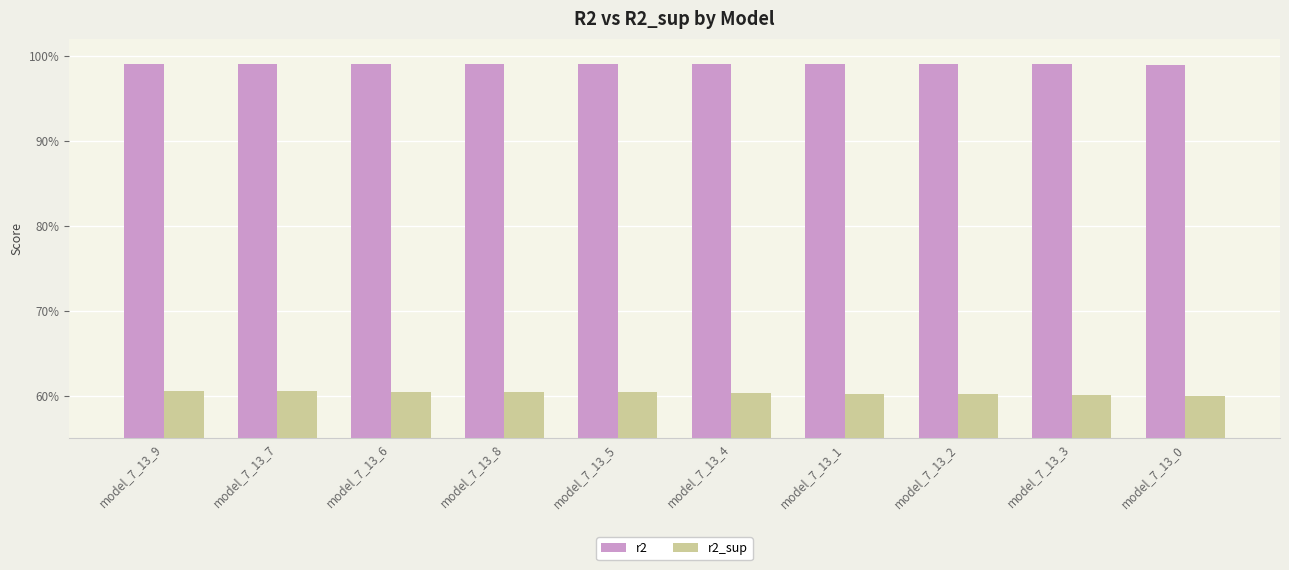

List the series in order of their peak value, lowest first.

r2_sup, r2